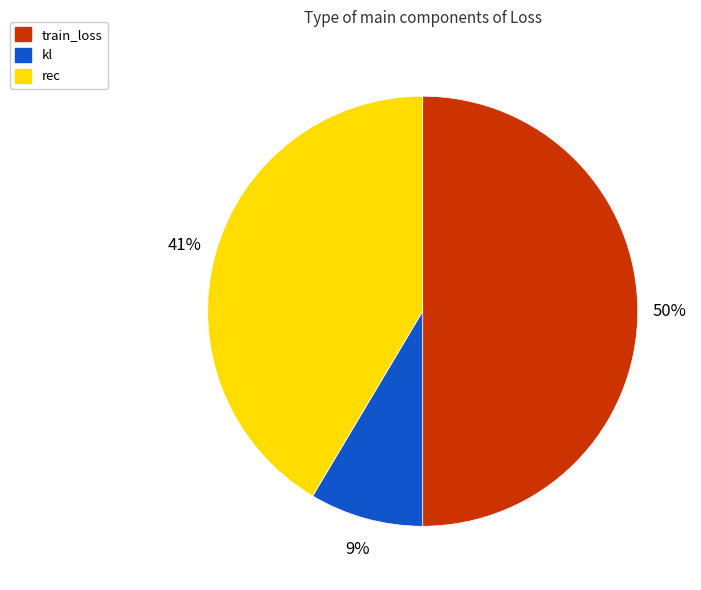

Is it true that rec is 41% of the pie?

True